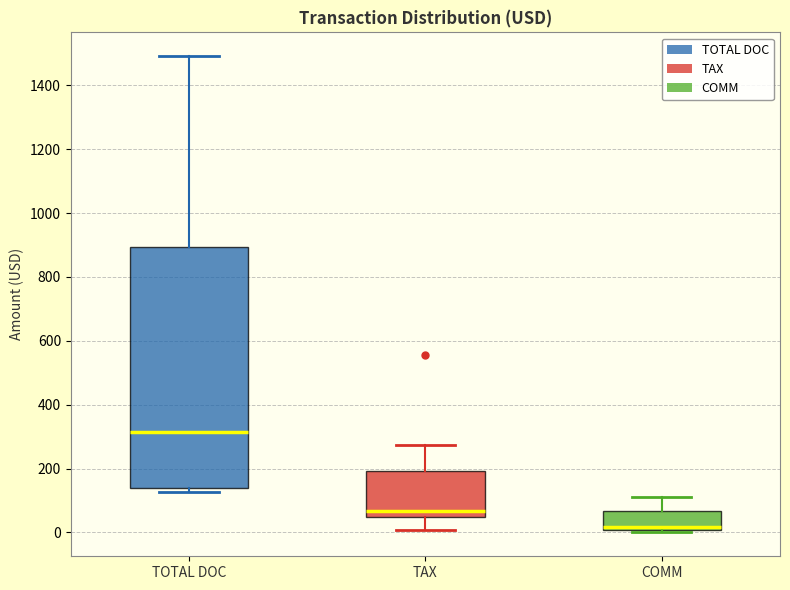

Where is the upper edge of the box for COMM on the y-axis? The values are not printed on the chart, so give them approximately, as read against the axis.

60